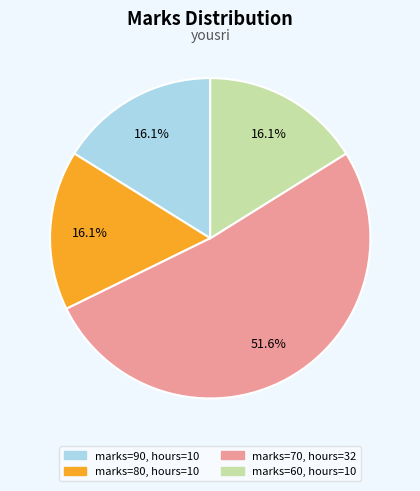

Is there any slice that represents more than half of the pie?

Yes